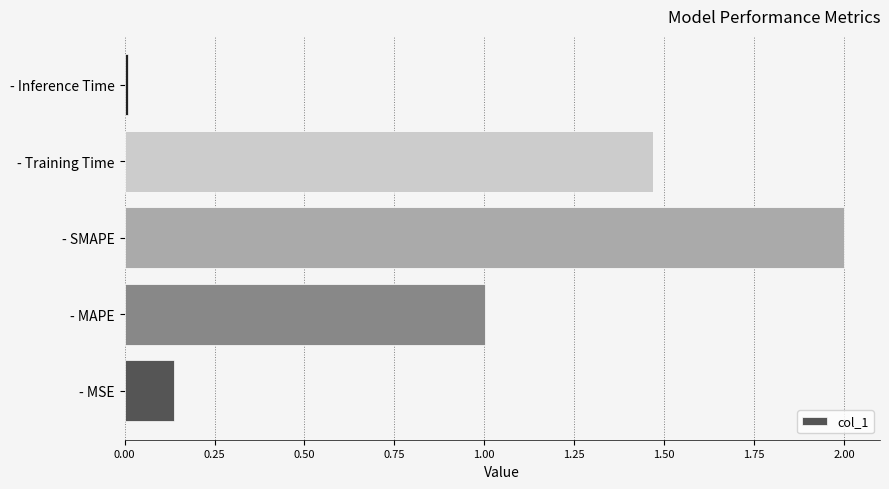

Approximately how many times larger is the value at - MAPE compared to - Training Time?

0.7